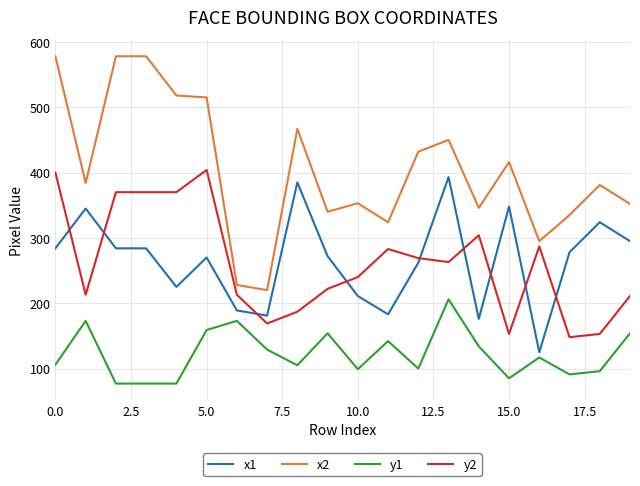

What is the minimum value for y2?

148